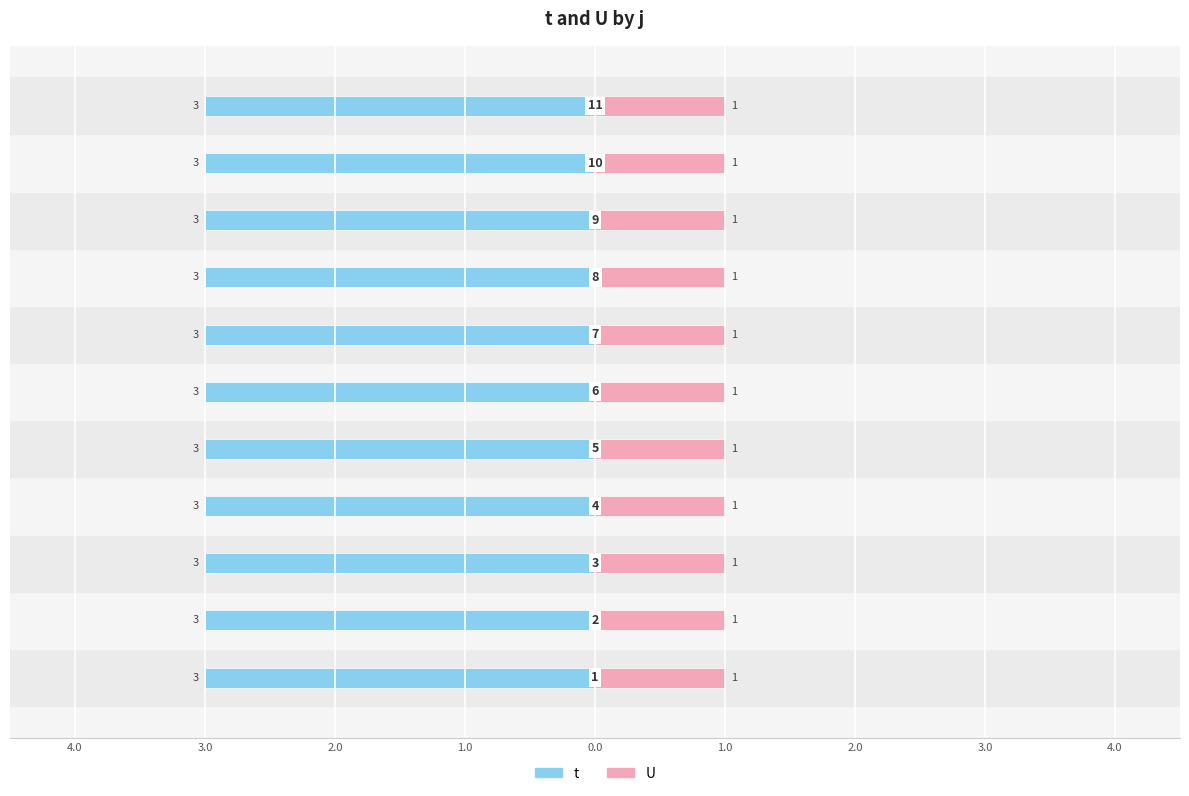

Rank the series at 4 from lowest to highest value.

U, t